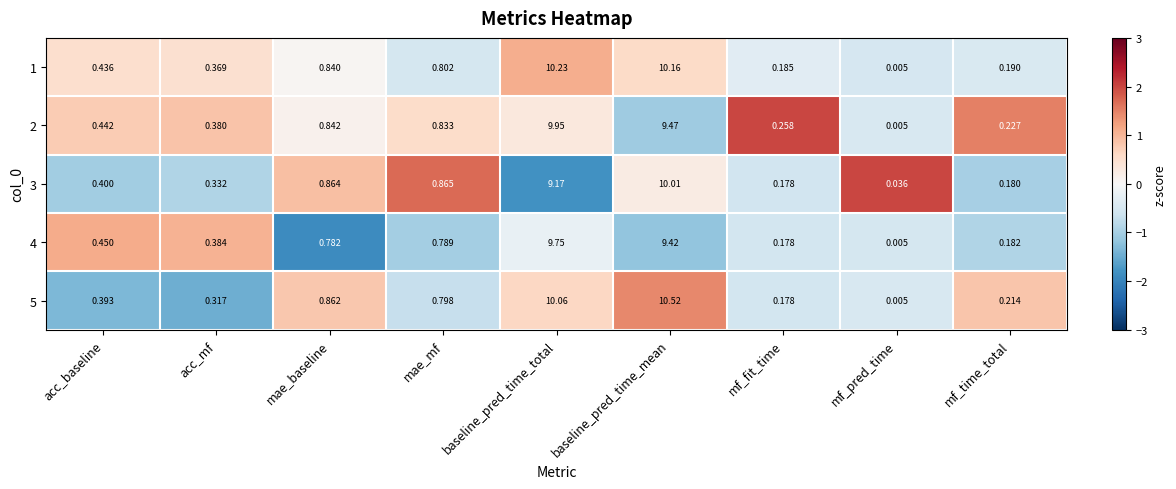

At which label is 2 closest to 4?

mae_baseline